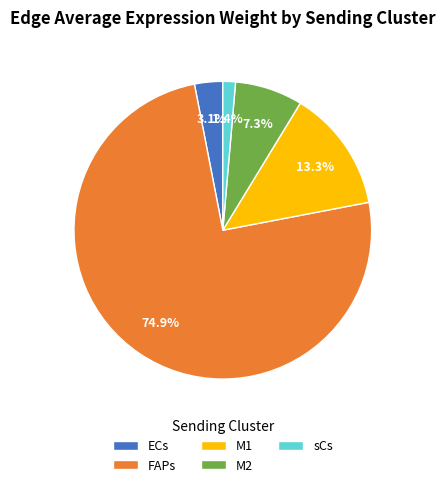

To the nearest percent, what is the average slice percentage?

20%